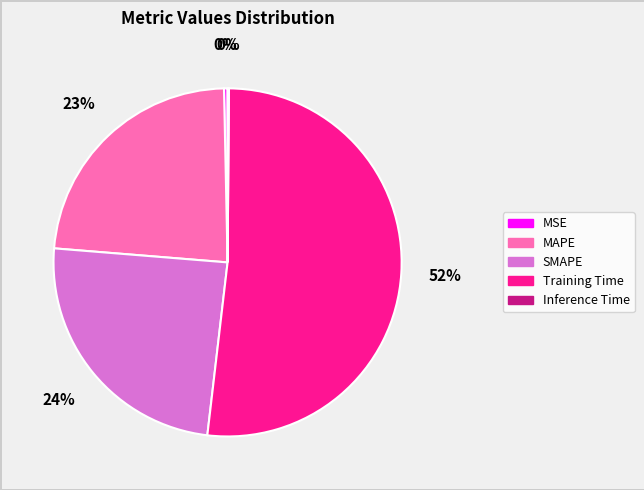

Between MAPE and SMAPE, which is larger?

SMAPE